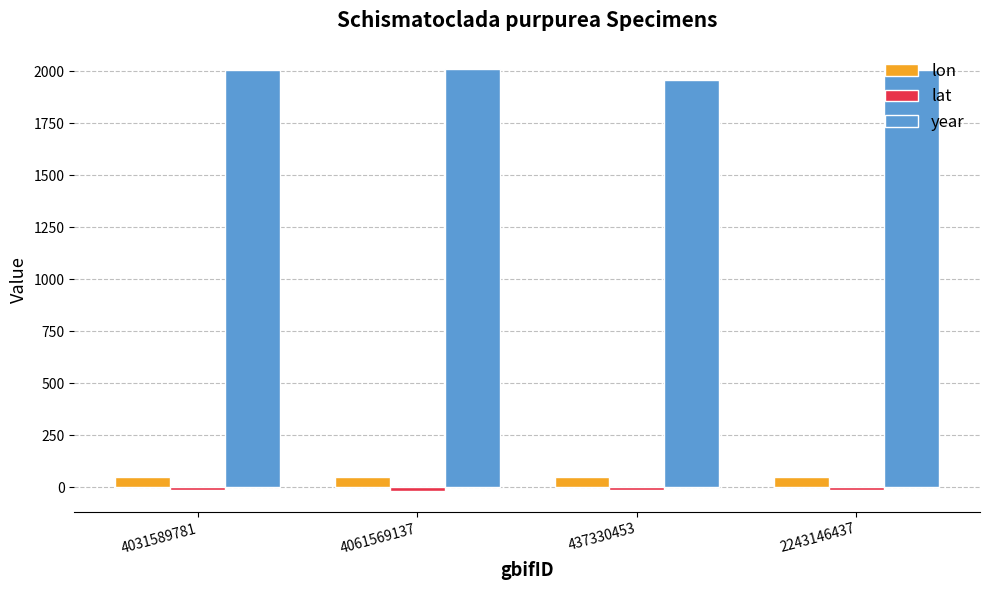

How many values in the lon series exceed 49?

2